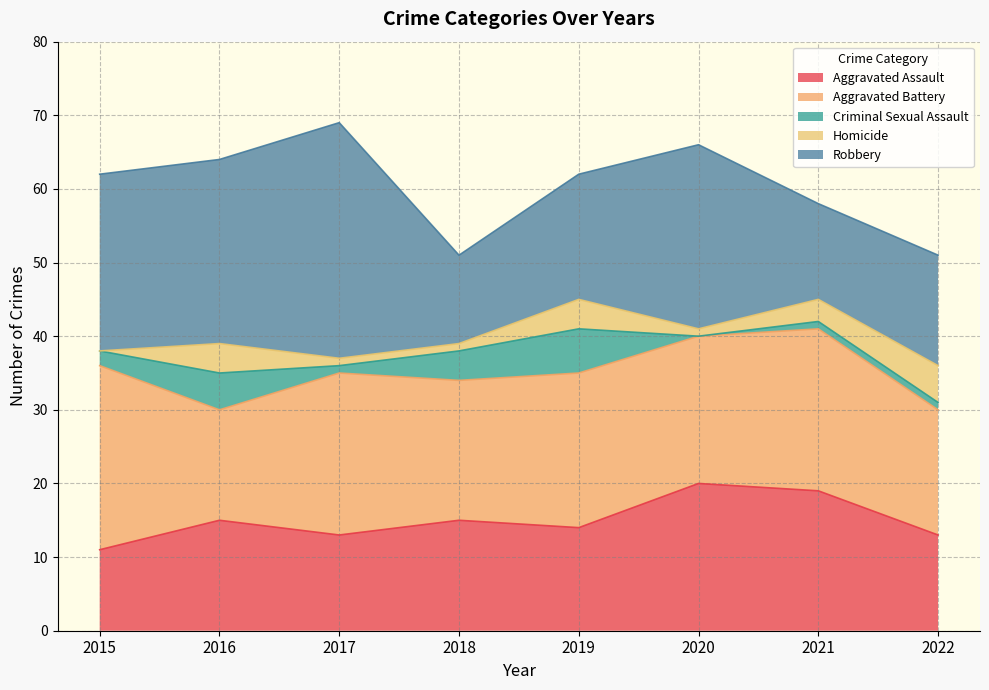

The value of Aggravated Assault at 2022 is 21. True or false?

False